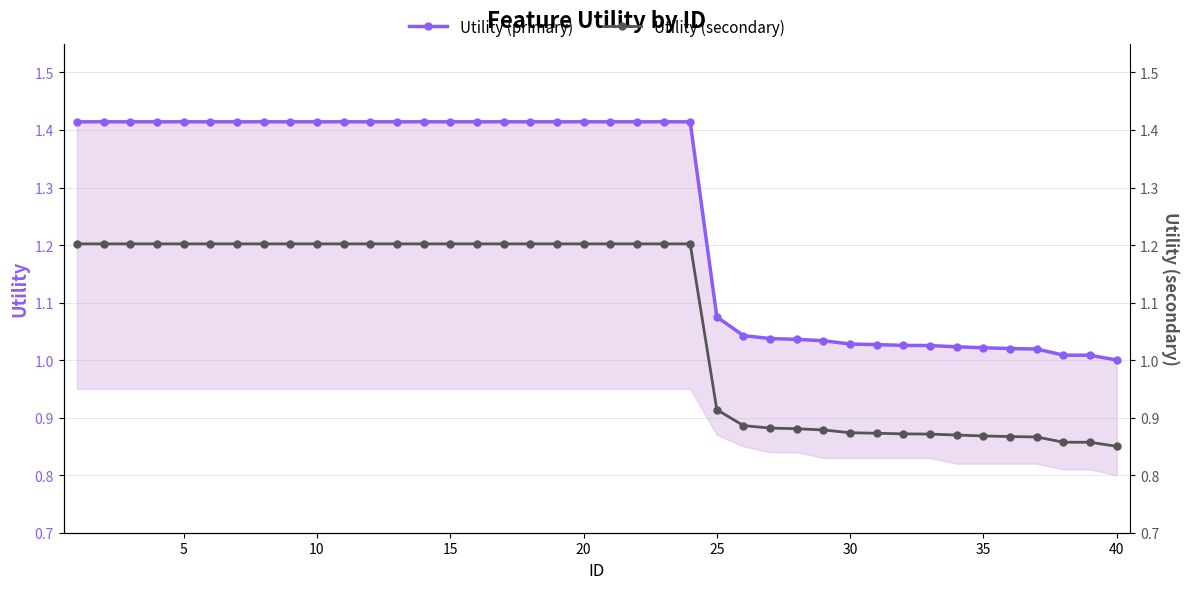

Is the value of Utility (secondary) at 16 greater than the value of Utility (primary) at 15?

No